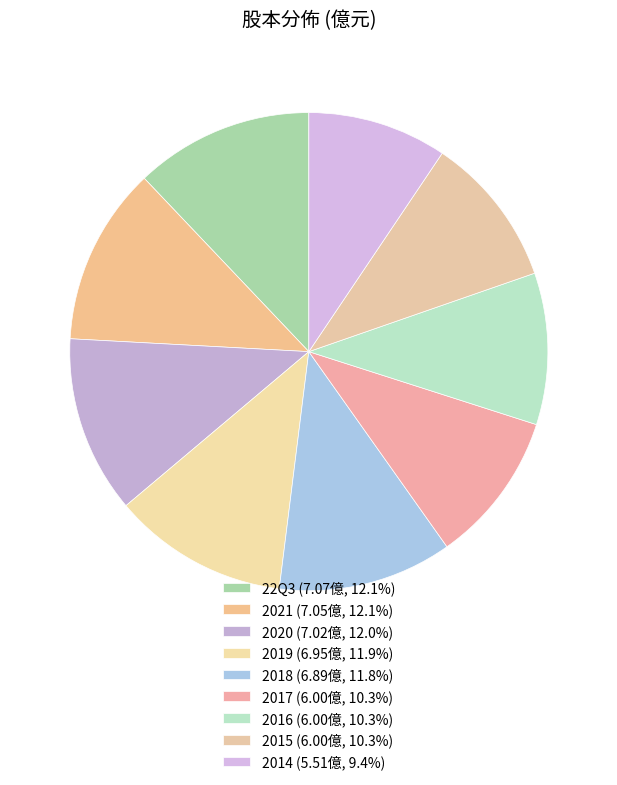

How many slices are in this pie chart?

9